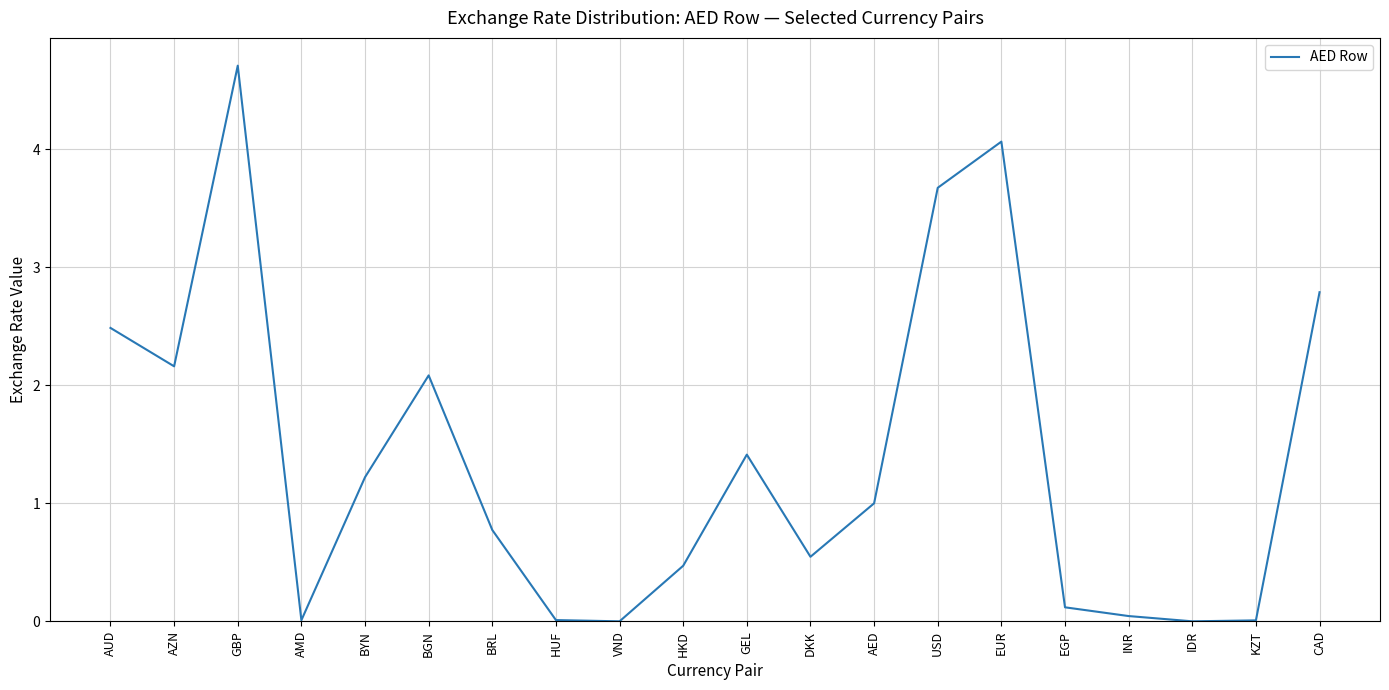

What is the approximate value at GBP?

4.7